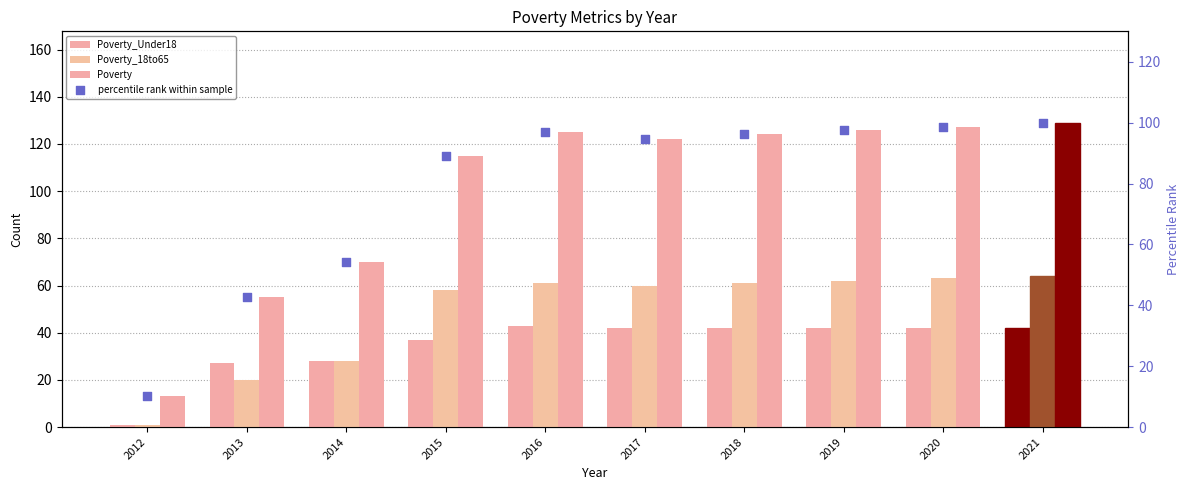

What are all the series names shown in the legend?

Poverty_Under18, Poverty_18to65, Poverty, percentile rank within sample